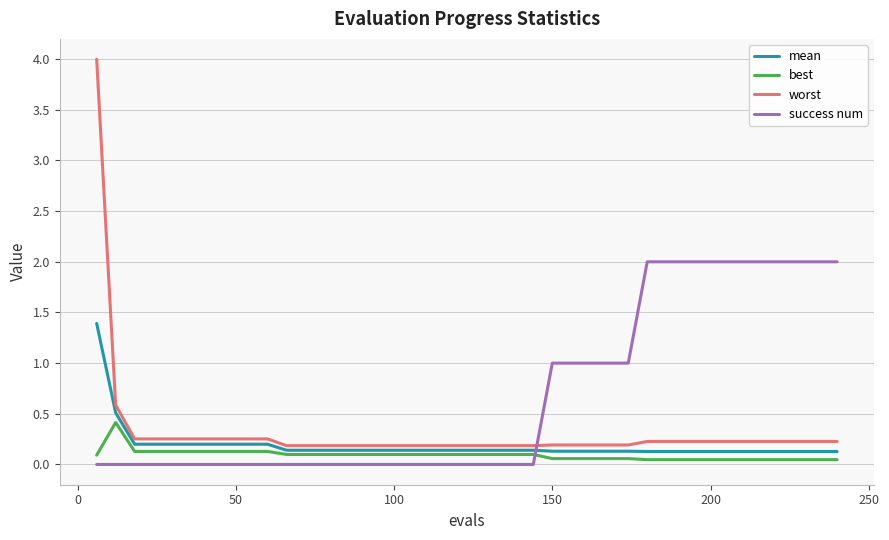

Which series has the largest range (max minus min)?

worst